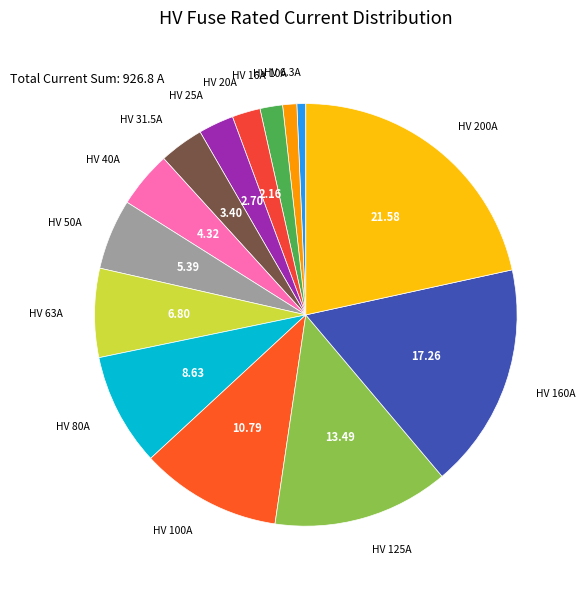

How many segments does this pie chart have?

14